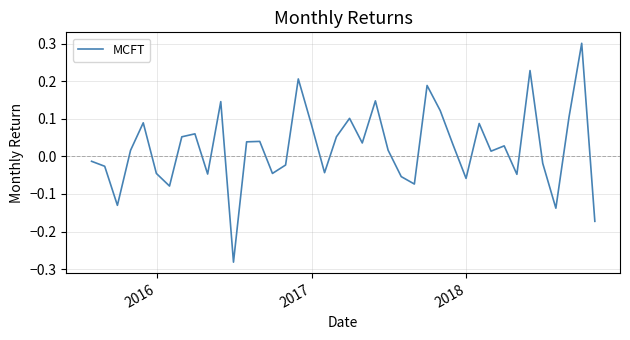

How many positive values are there?

23